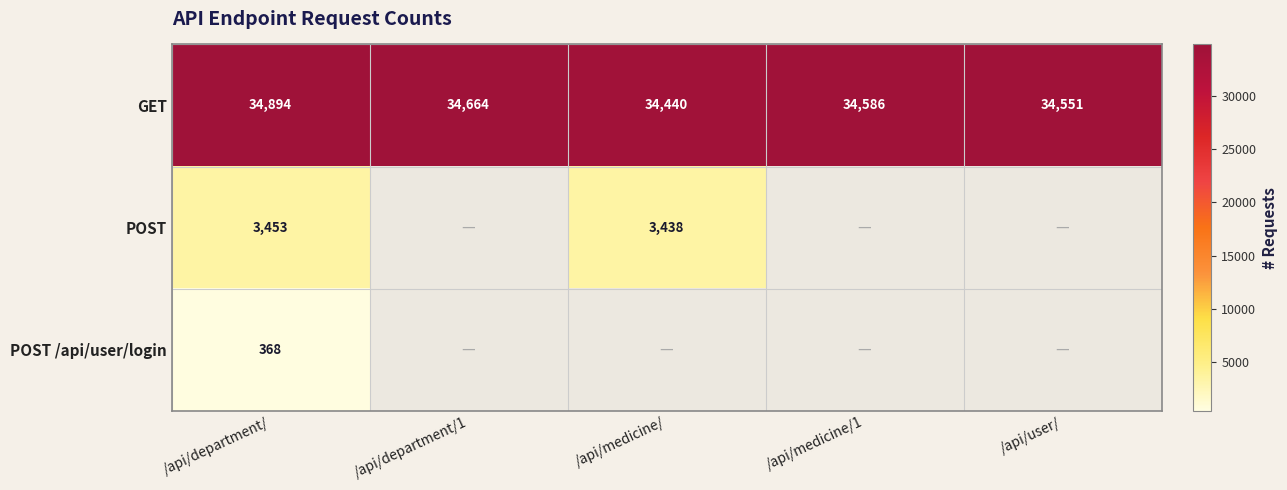

What is the spread (max minus min) of values at /api/department/?

34526